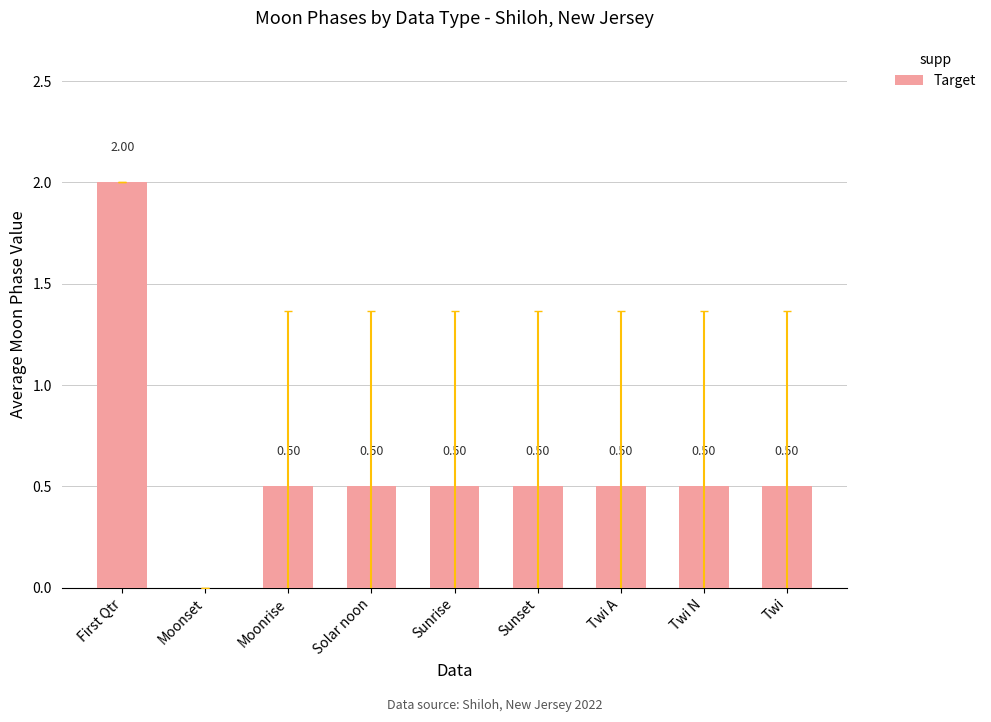

Is it true that the value at Sunrise is 0.8?

False